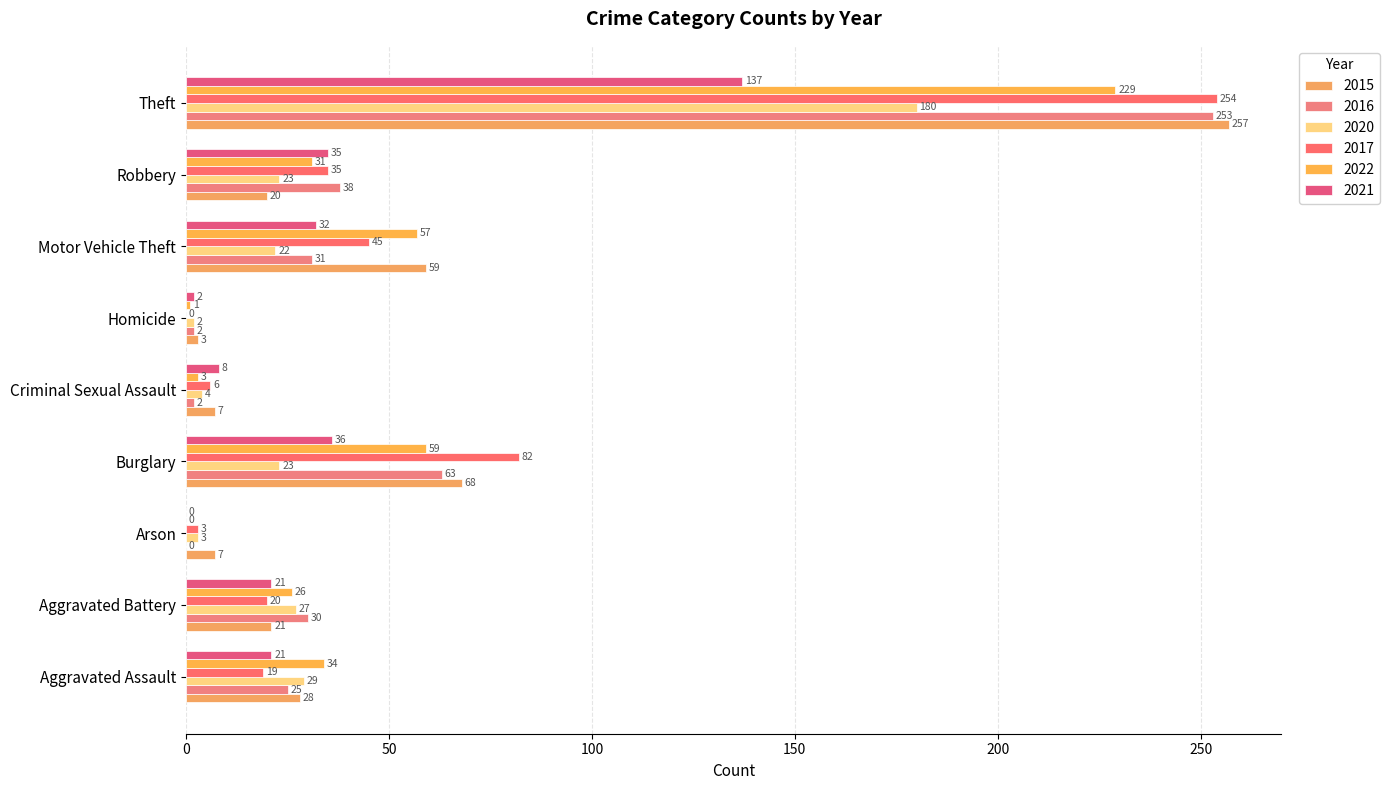

How many distinct data groups are displayed?

6